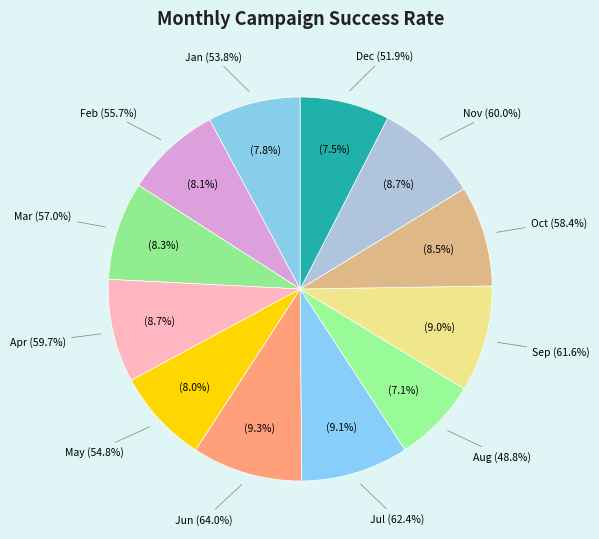

What is the smallest slice in the pie chart?

Aug